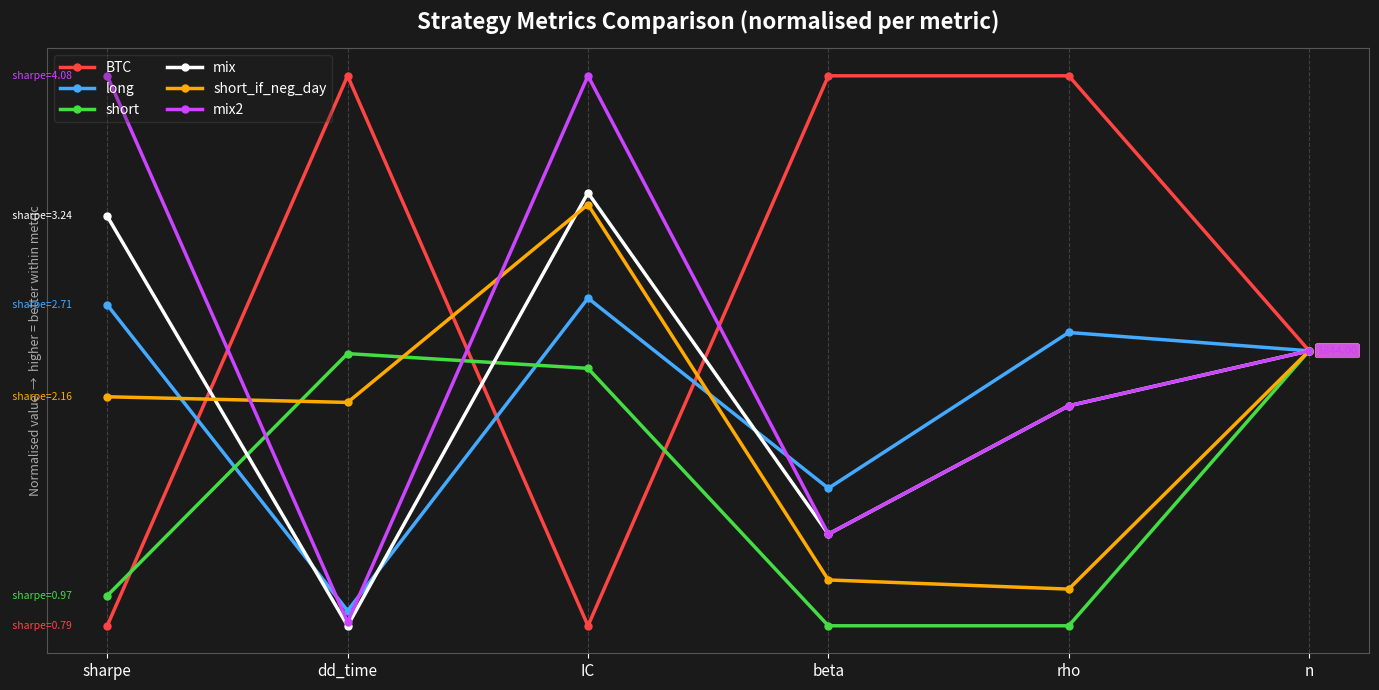

Which series ends up on top after the final intersection of short and mix2?

mix2